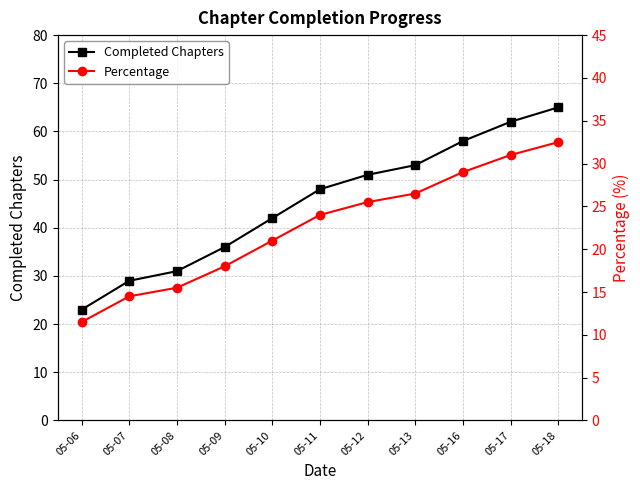

Read the Completed Chapters value at 05-18.

65